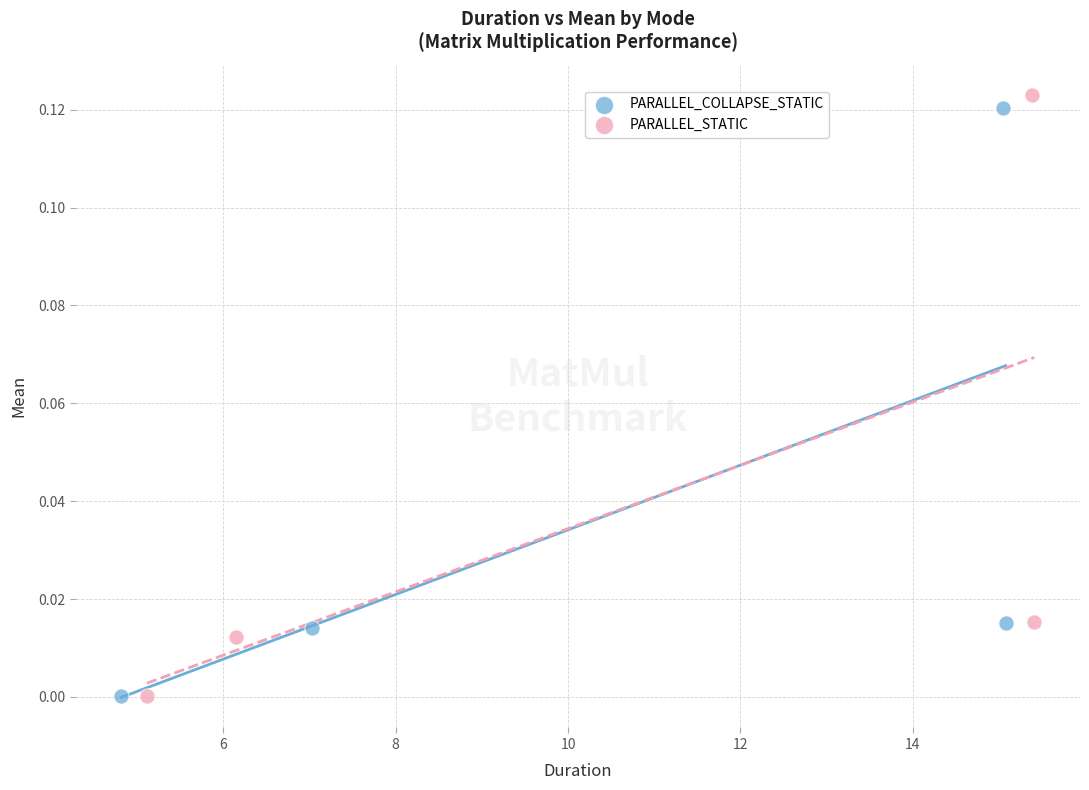

Which series has the widest spread of Y values?

PARALLEL_STATIC